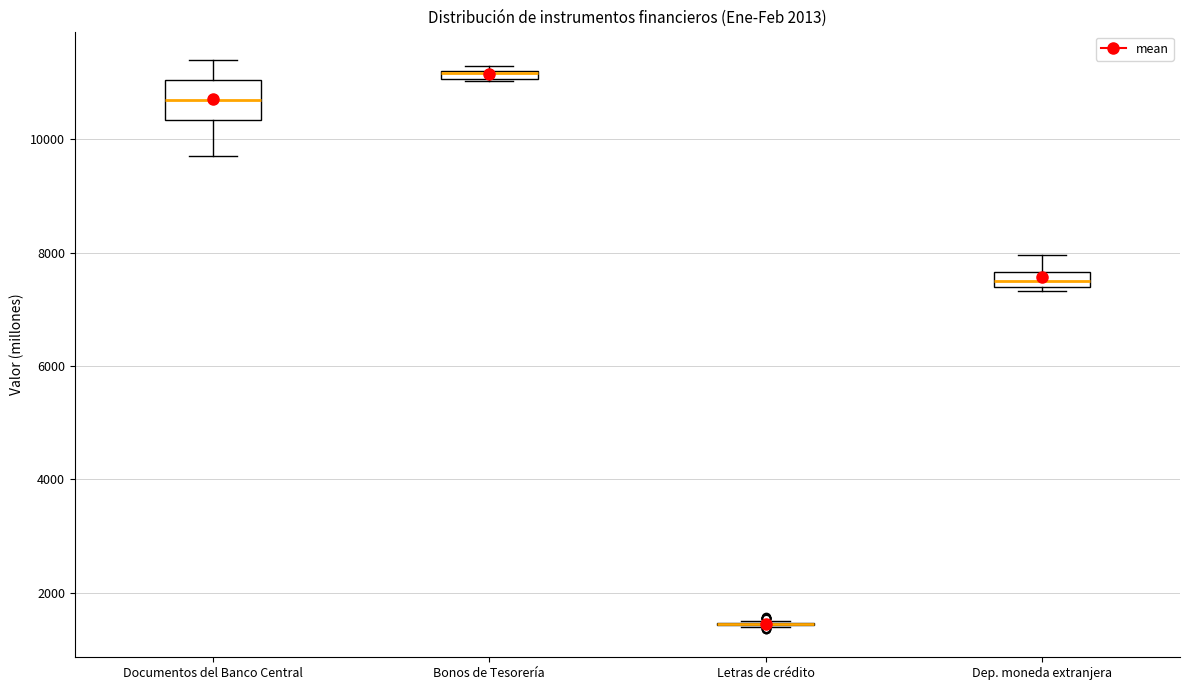

Comparing the boxes themselves (not the whiskers), which one is the tallest?

Documentos del Banco Central